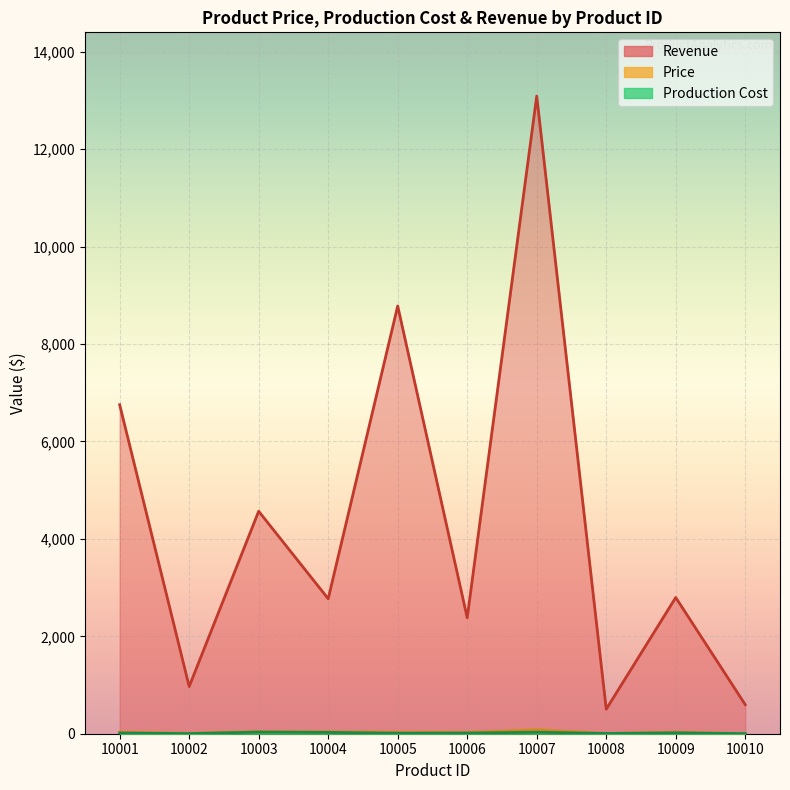

Where does the Revenue series first go above 2796?

10001